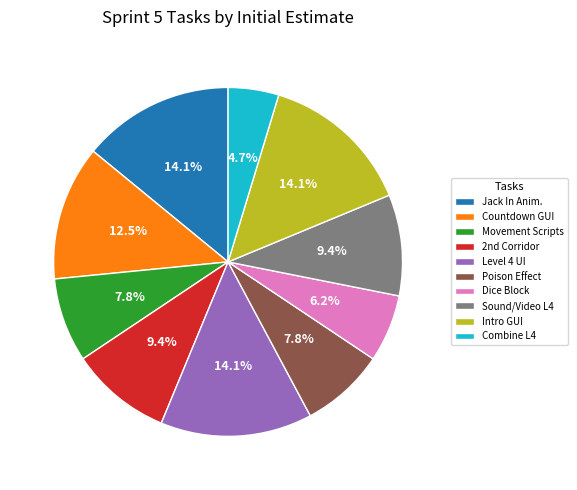

How many segments does this pie chart have?

10